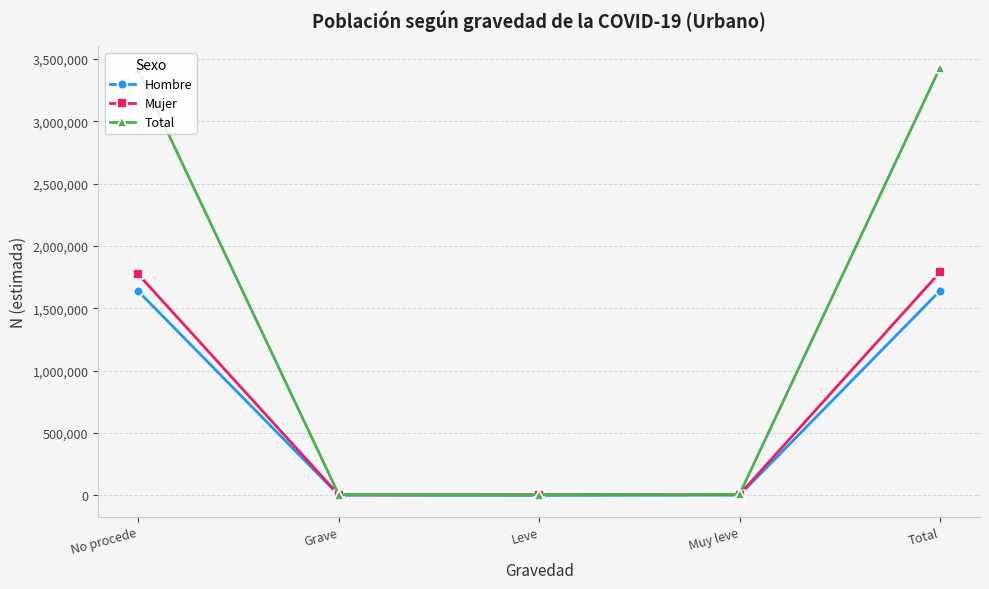

Which series has the largest range (max minus min)?

Total